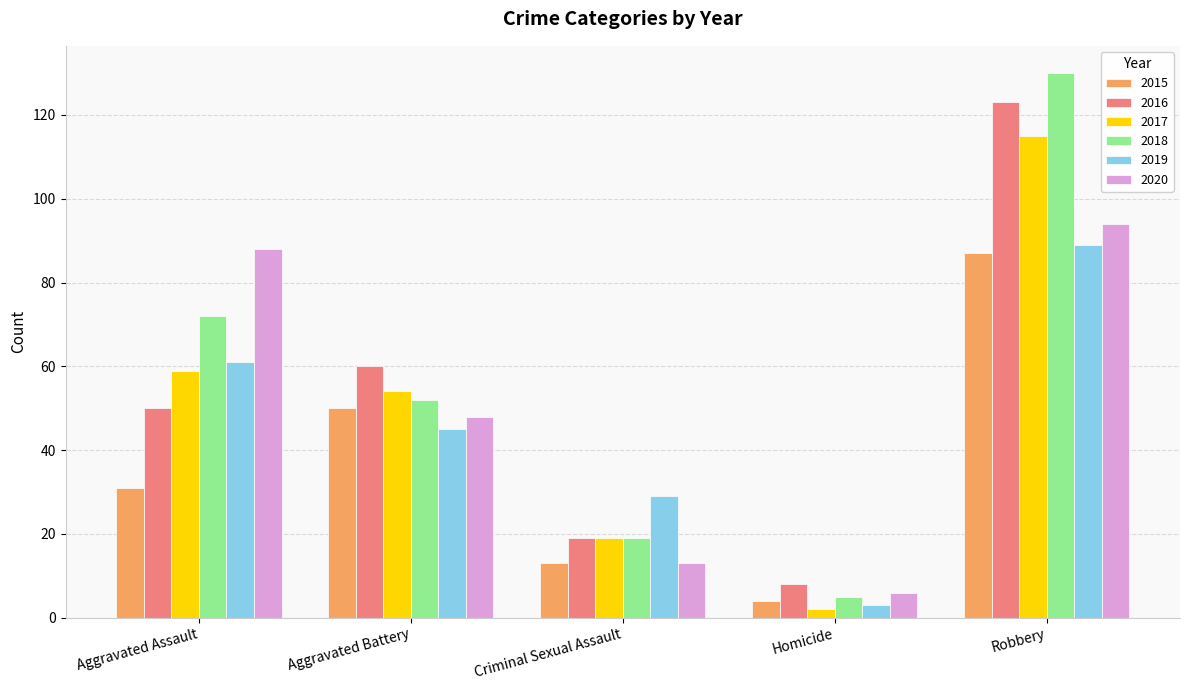

What is the minimum value for 2019?

3